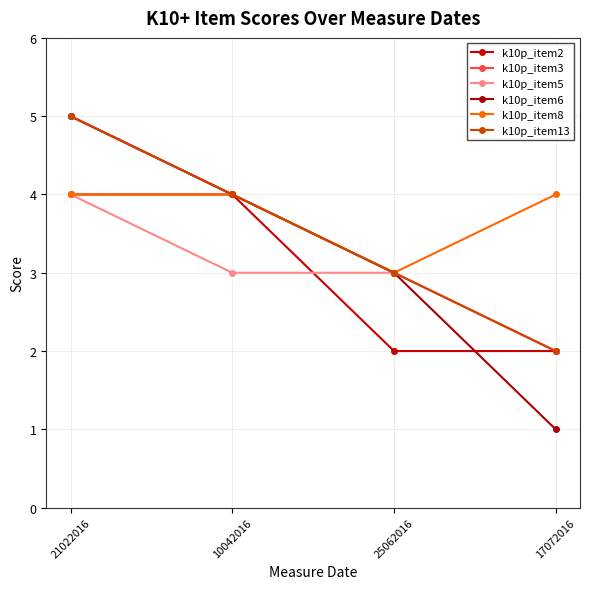

What value does the k10p_item3 series have at 25062016?

3